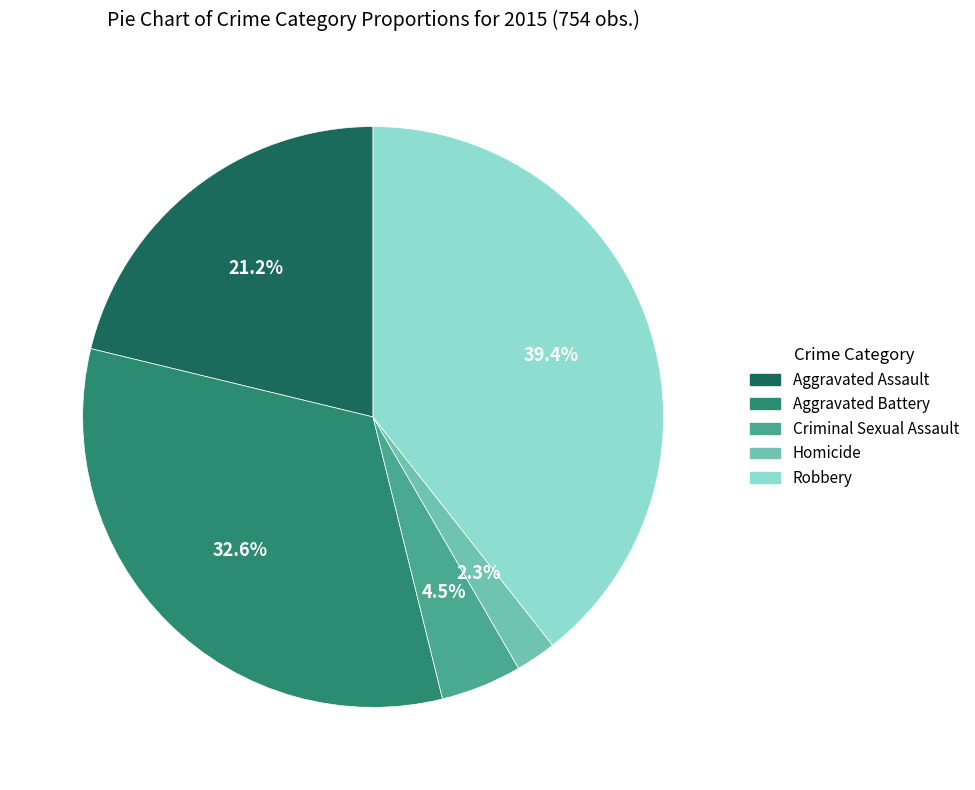

Count the number of slices in the pie.

5